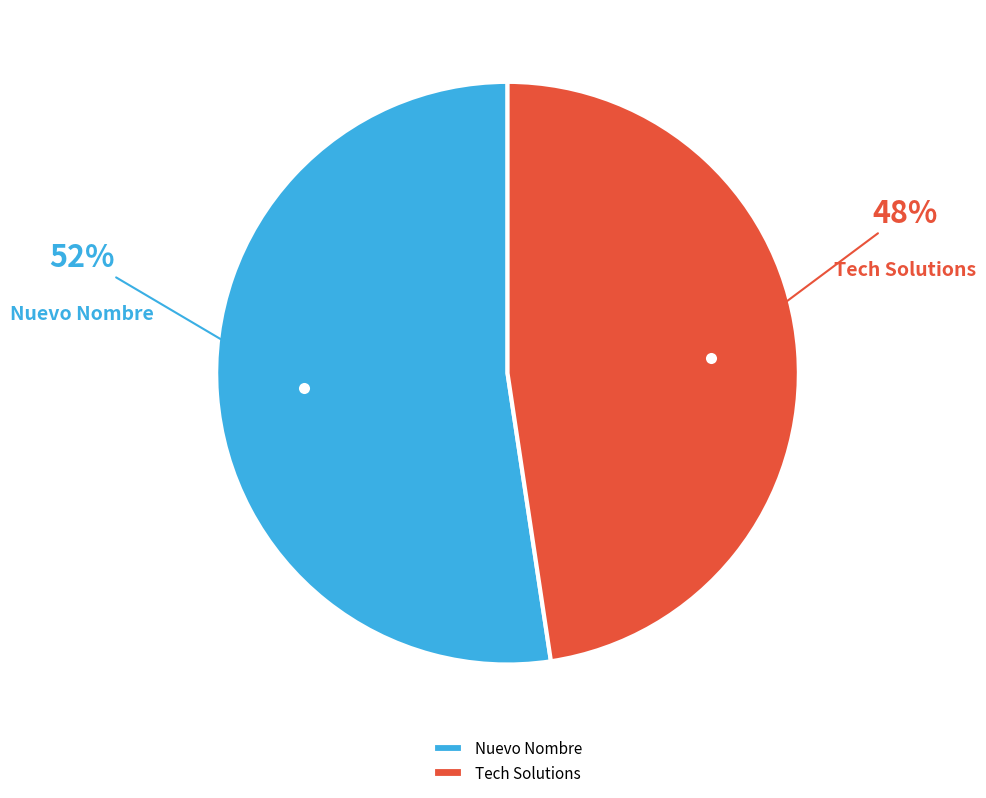

To the nearest percent, what portion does Tech Solutions represent?

48%